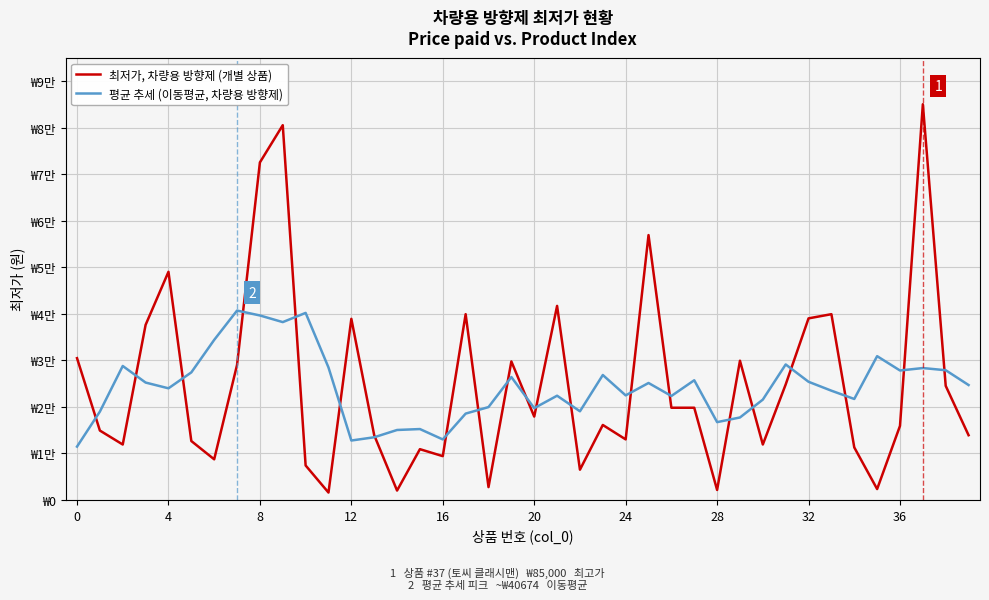

In 최저가, 차량용 방향제 (개별 상품), how many points are higher than both neighbors (excluding endpoints)?

12